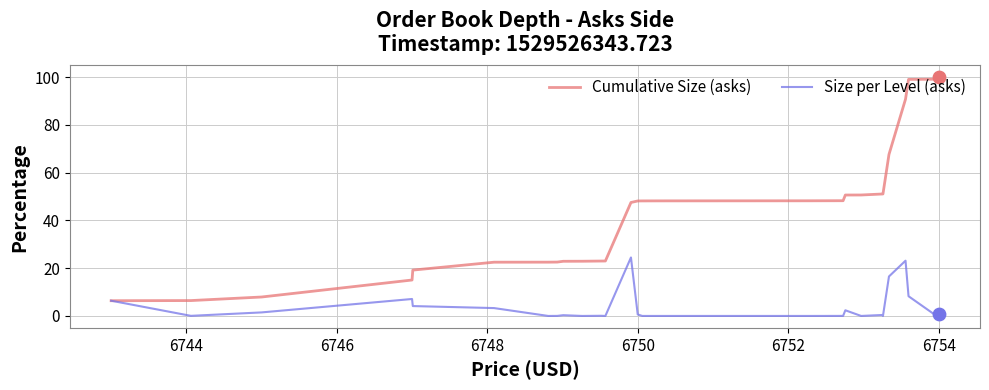

What is the highest value of the Size per Level (asks) series?

24.5